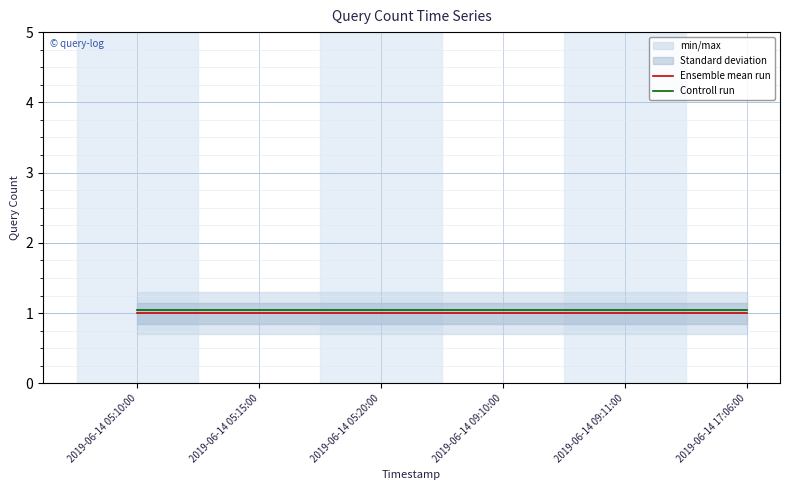

The value of Controll run at 2019-06-14 05:10:00 is 1.8. True or false?

False